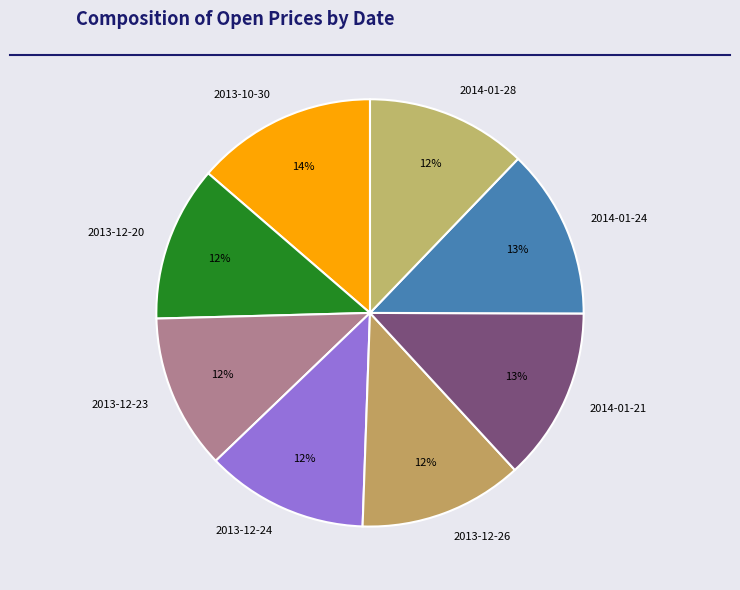

Combined, do 2014-01-28 and 2013-12-20 account for over 50%?

No